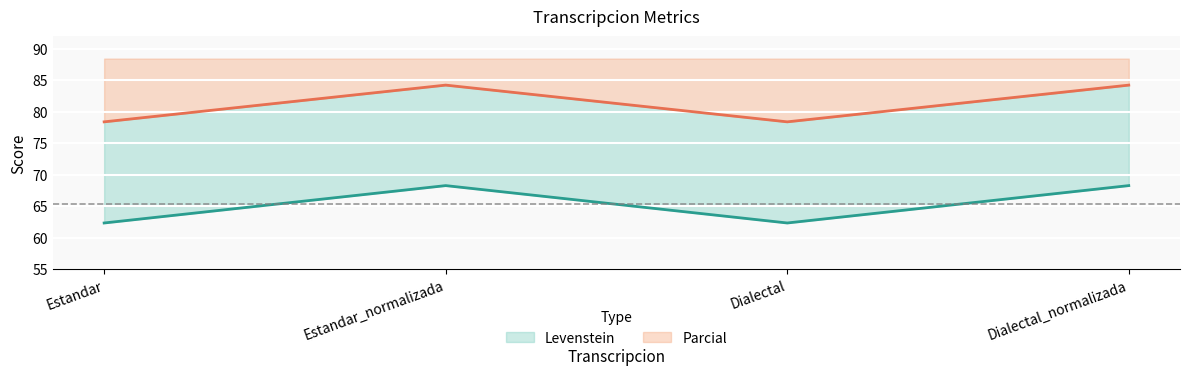

How many lines are shown in the chart?

2